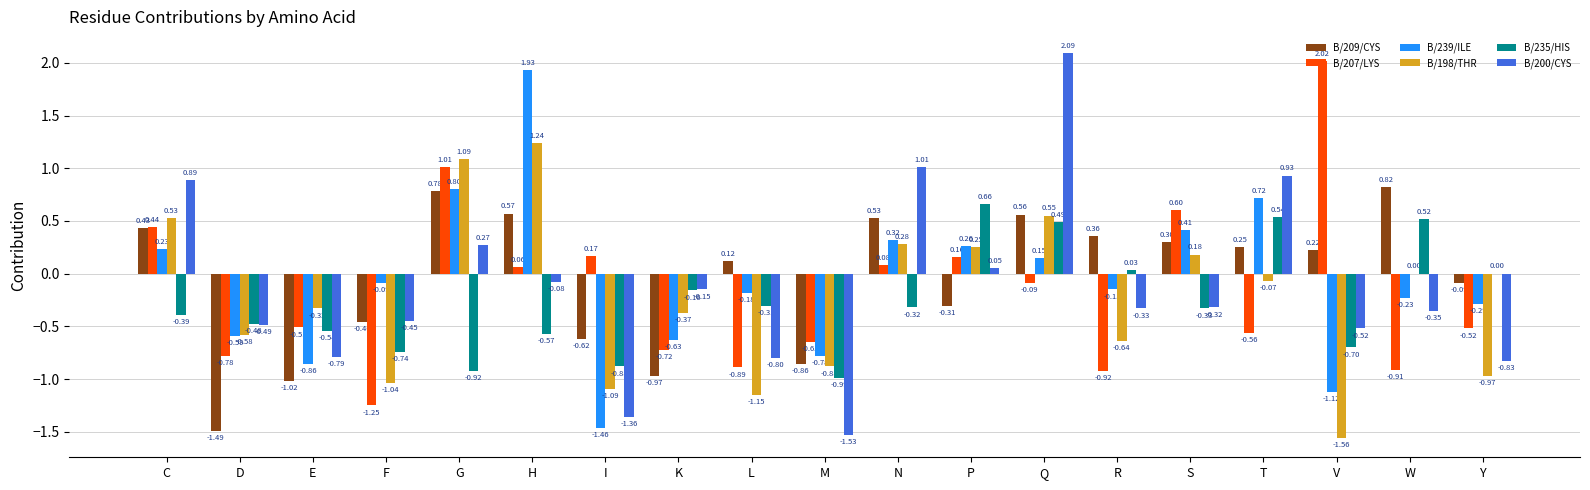

At which label does B/198/THR first exceed 0?

C